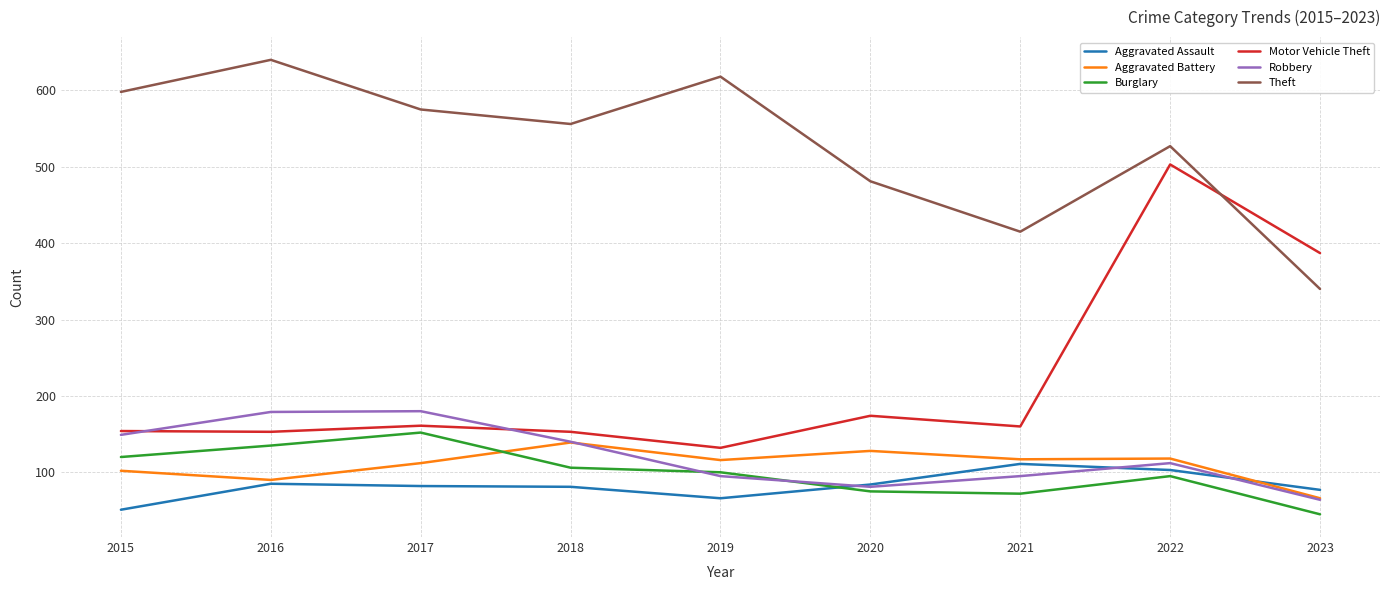

Is this an area chart (filled region under the line)?

No